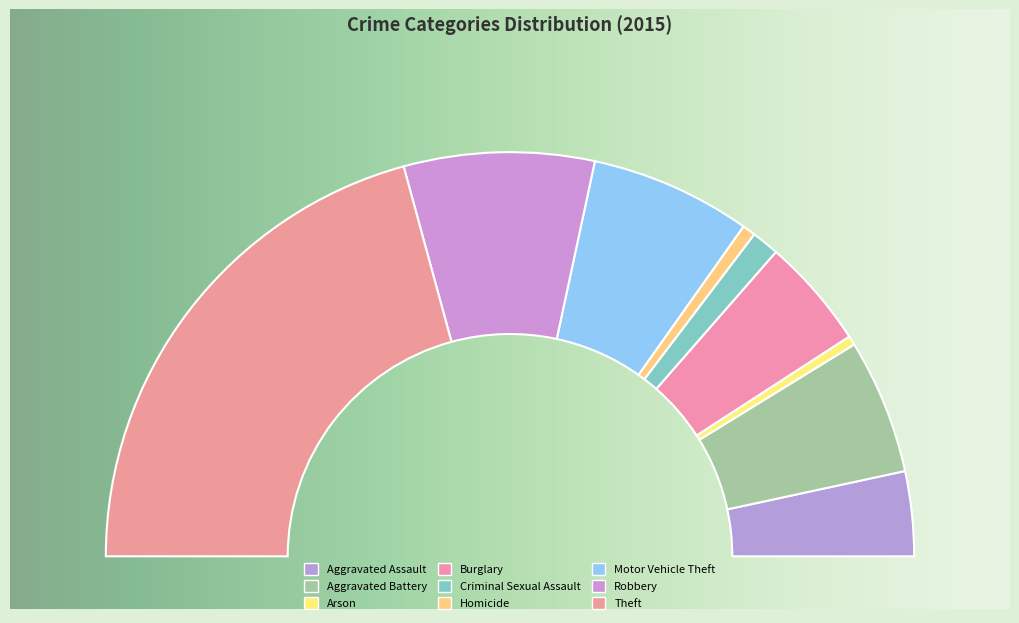

To the nearest percent, what is the difference between the largest and smallest slice percentages?

41%